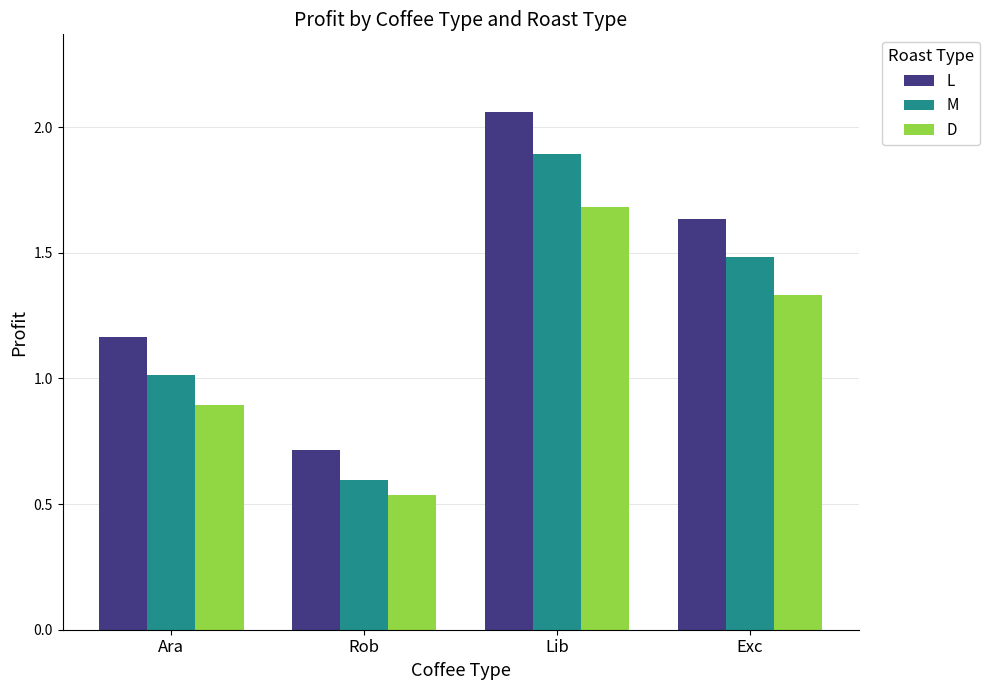

What are all the series names shown in the legend?

L, M, D